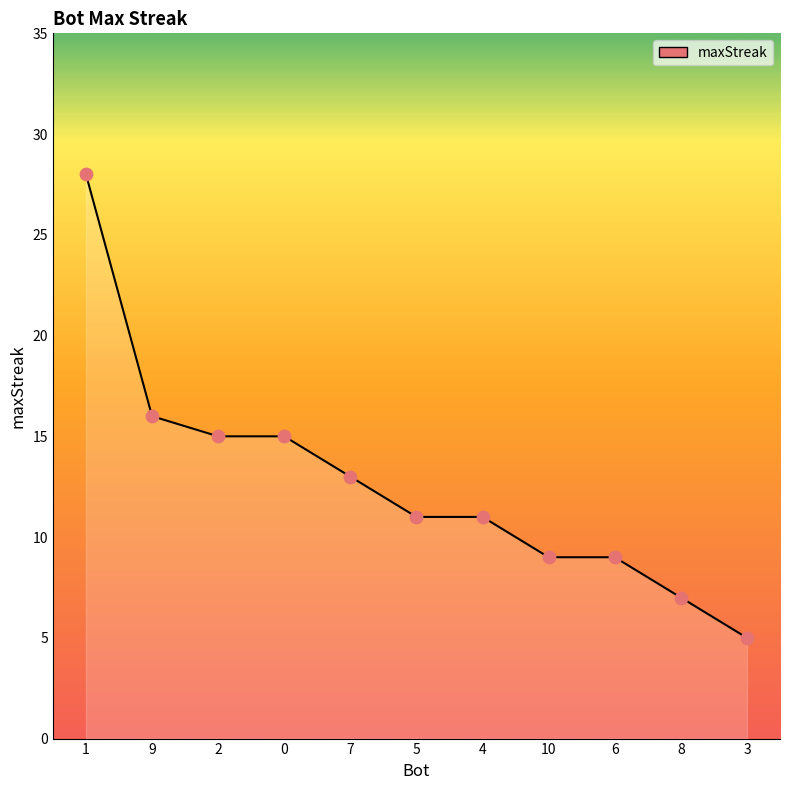

Approximately how many times larger is the value at 3 compared to 8?

0.7